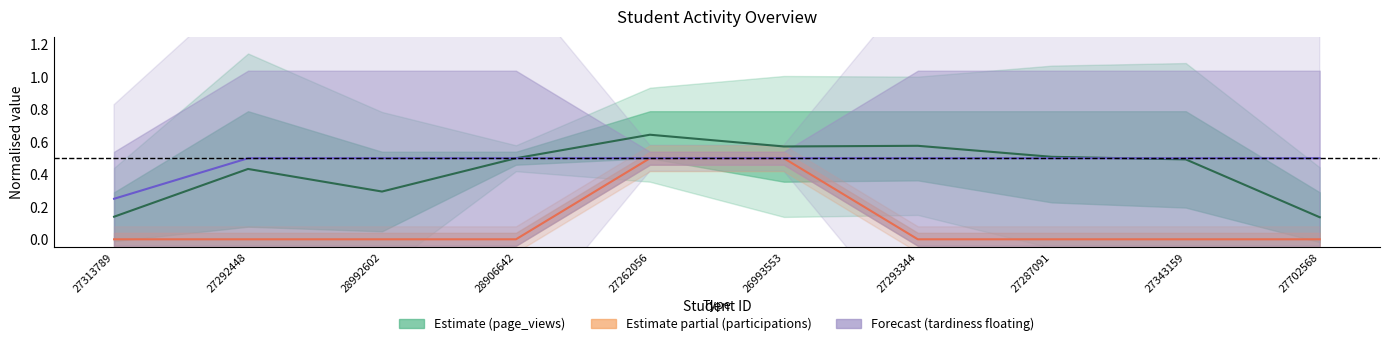

What is the difference between the maximum and minimum values in the participations series?

0.5